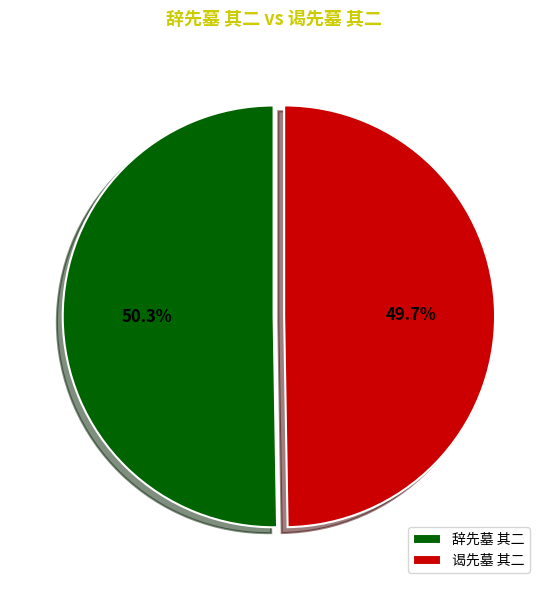

Do 辞先墓 其二 and 谒先墓 其二 together represent more than half of the pie?

Yes